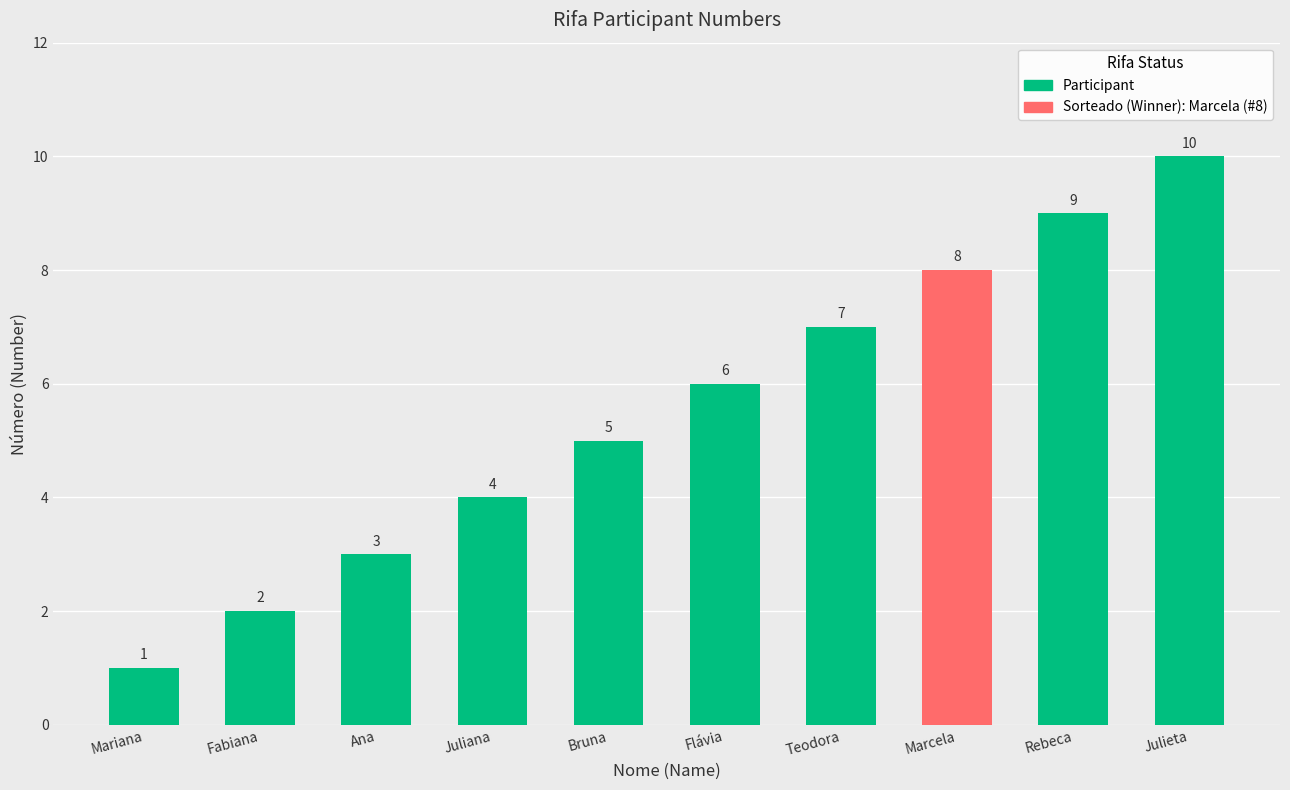

What is the sum of all values?

55